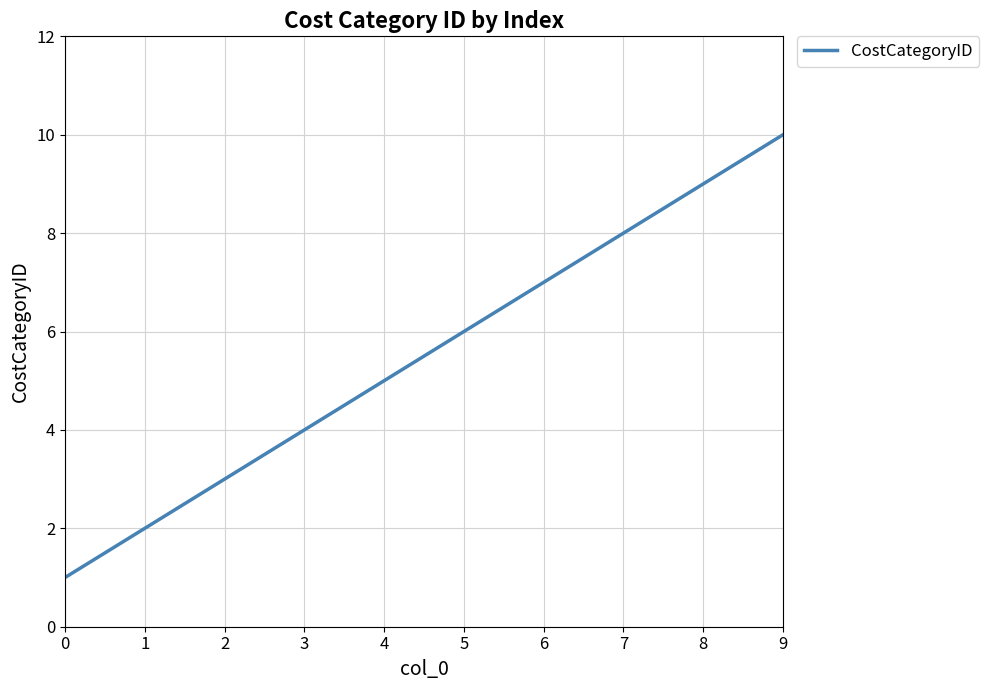

True or false: the data shows 14 at 7.

False